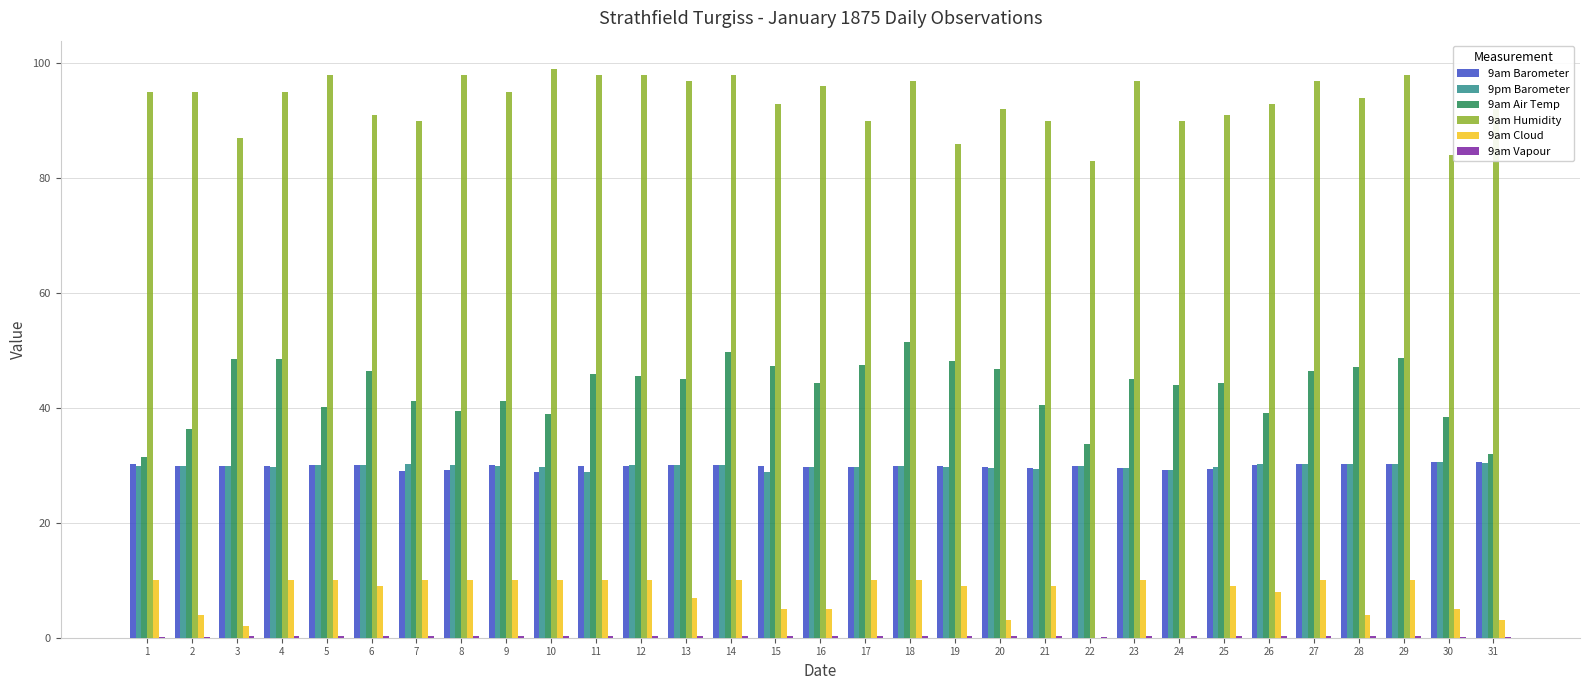

Between 11 and 20, which series saw the biggest shift?

9am Cloud